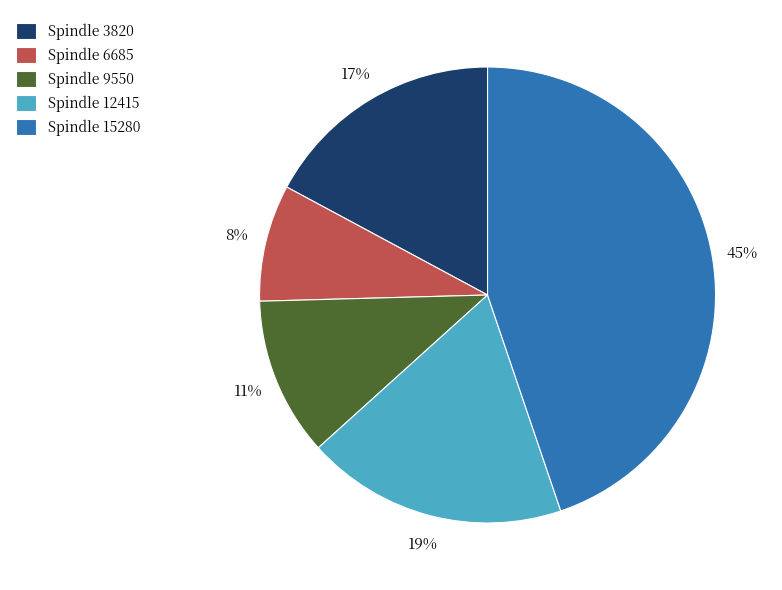

To the nearest percent, what is the average slice percentage?

20%